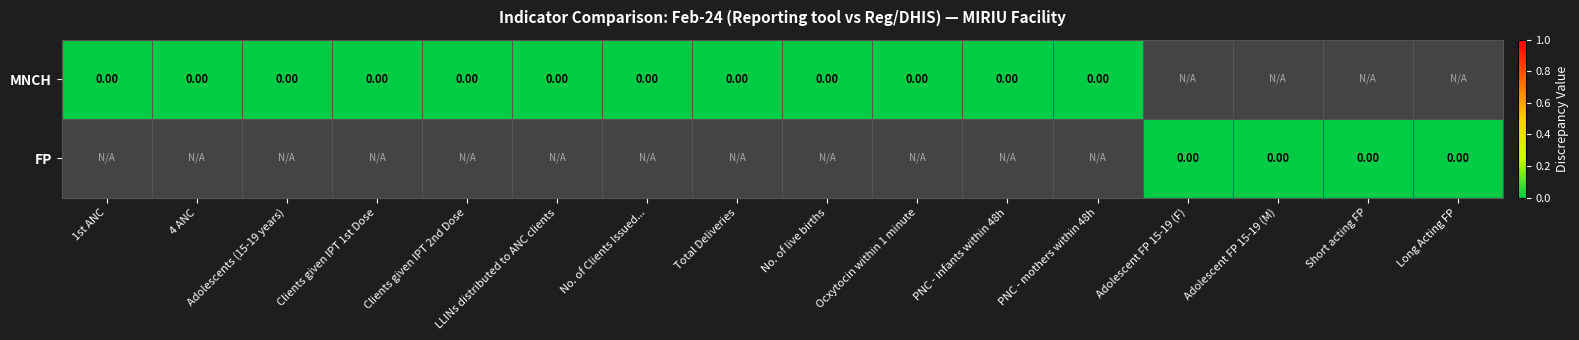

Rank the categories by MNCH value from highest to lowest.

1st ANC, 4 ANC, Adolescents (15-19 years), Clients given IPT 1st Dose, Clients given IPT 2nd Dose, LLINs distributed to ANC clients, No. of Clients Issued..., Total Deliveries, No. of live births, Ocxytocin within 1 minute, PNC - infants within 48h, PNC - mothers within 48h, Adolescent FP 15-19 (F), Adolescent FP 15-19 (M), Short acting FP, Long Acting FP